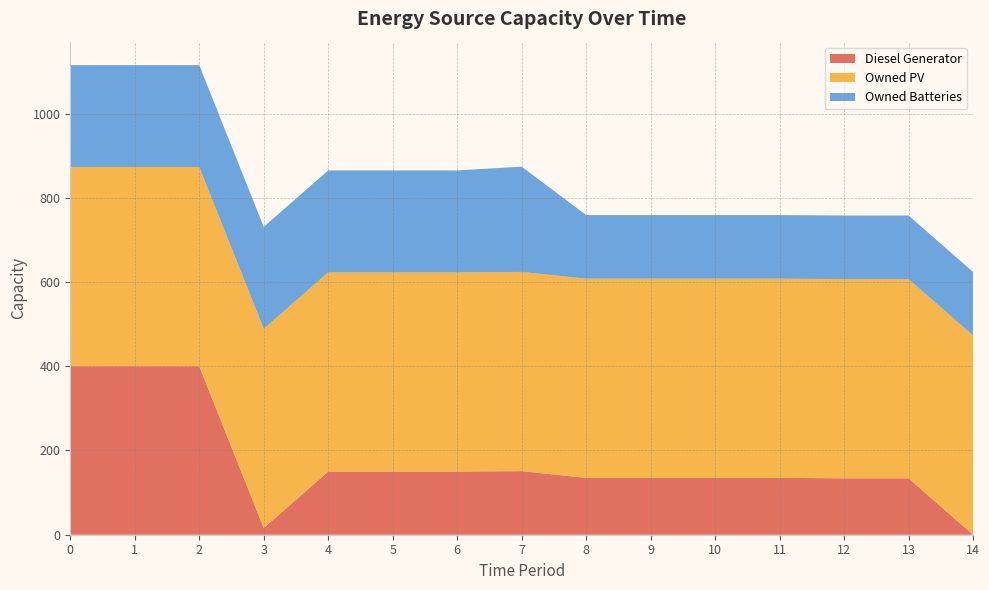

Reading left to right, what are all the values shown in this chart?

Diesel Generator: 0=400	1=400	2=400	3=16	4=150	5=150	6=150	7=151	8=135	9=135	10=135	11=135	12=134	13=134	14=0
Owned PV: 0=473	1=473	2=473	3=473	4=473	5=473	6=473	7=473	8=473	9=473	10=473	11=473	12=473	13=473	14=473
Owned Batteries: 0=242	1=242	2=242	3=242	4=242	5=242	6=242	7=250	8=151	9=151	10=151	11=151	12=151	13=151	14=151